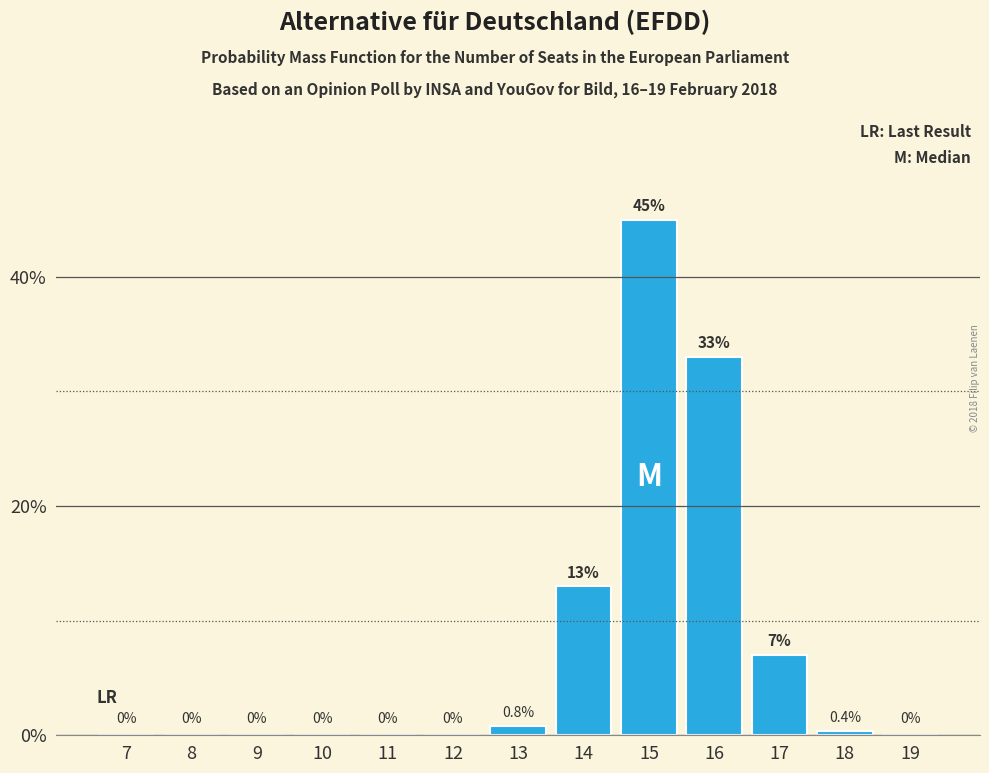

Reading left to right, what are all the values shown in this chart?

7=0.0	8=0.0	9=0.0	10=0.0	11=0.0	12=0.0	13=0.8	14=13.0	15=45.0	16=33.0	17=7.0	18=0.4	19=0.0